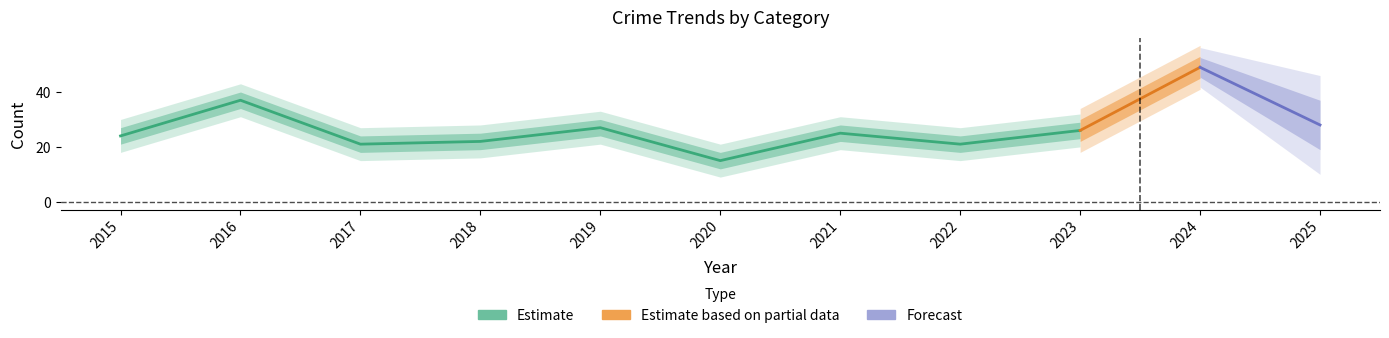

The value of Total at 2016 is 23. True or false?

False